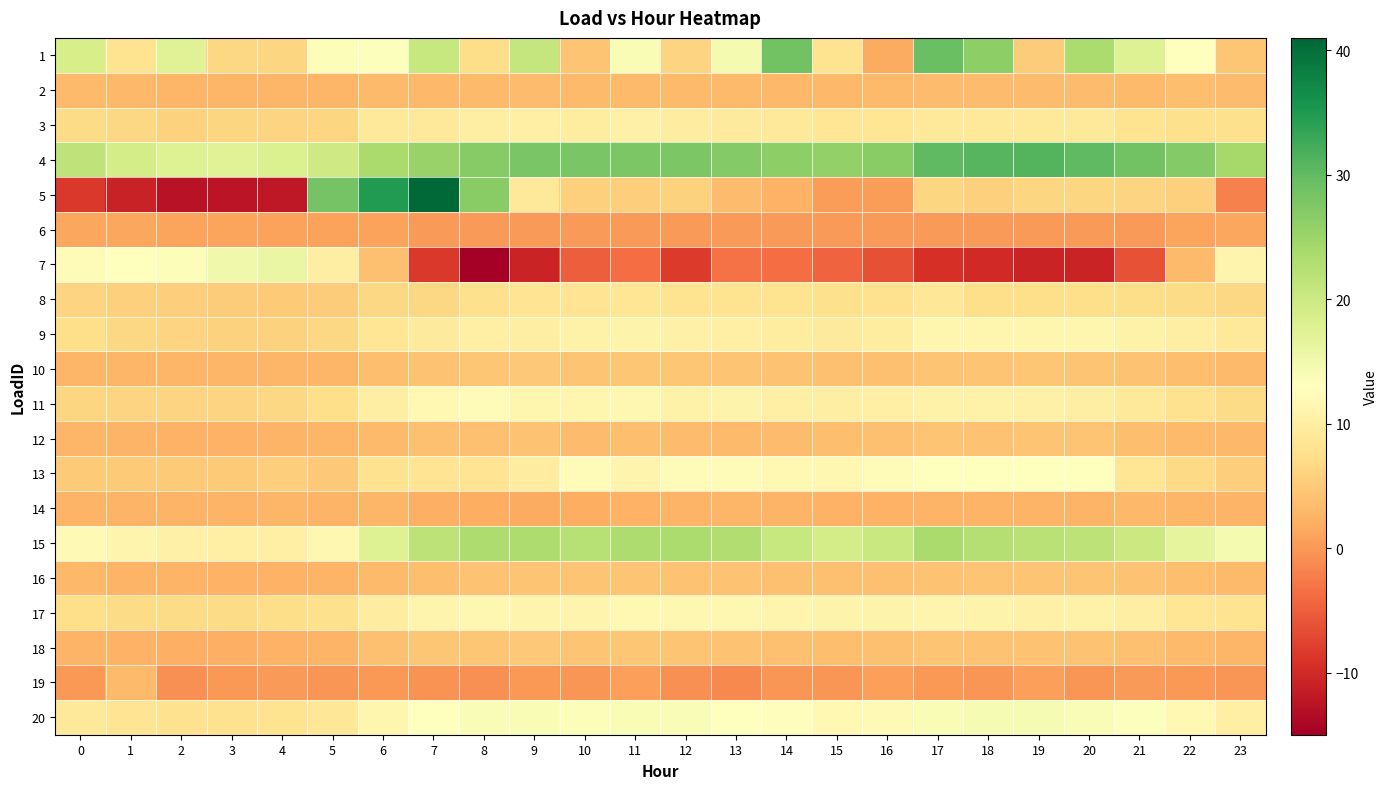

Rank the series by their maximum value, from highest to lowest.

5, 4, 1, 15, 7, 20, 13, 11, 17, 9, 3, 8, 10, 18, 12, 16, 2, 19, 14, 6